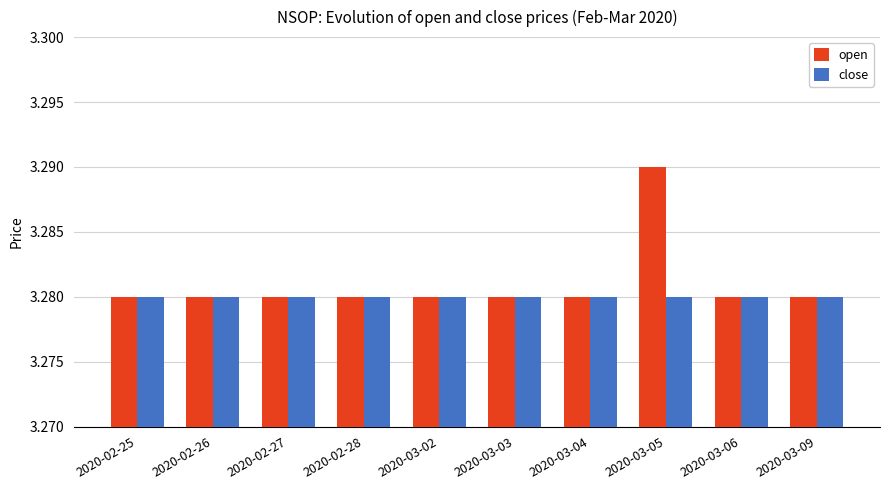

Between 2020-03-05 and 2020-03-06, which series saw the biggest shift?

open